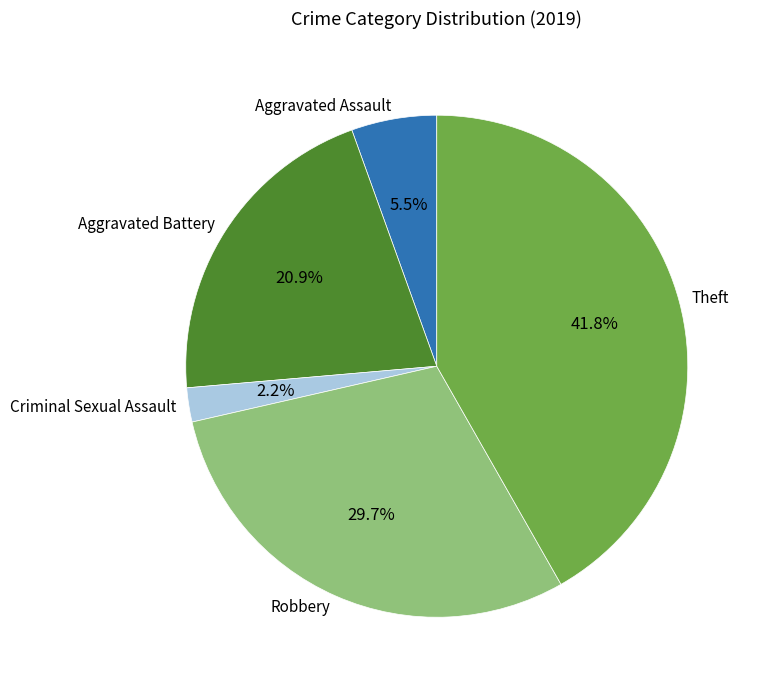

Is the sum of Robbery and Aggravated Assault greater than half?

No